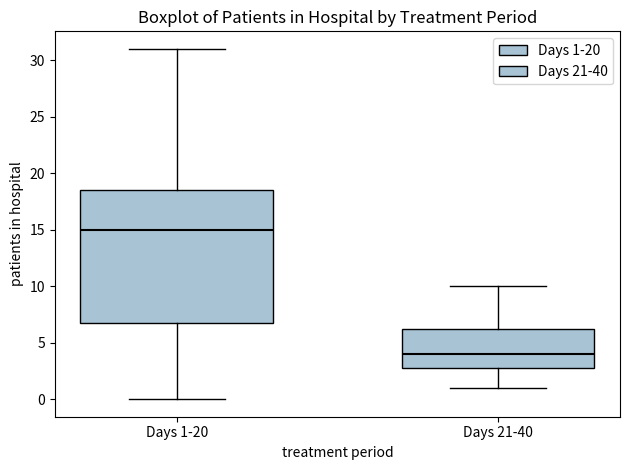

Reading left to right, read every box against the y-axis: the position of its median line, the range the box covers, and the ends of its whiskers. The values are not printed on the chart, so give them approximately, as read against the axis.

Days 1-20: median 15.0, box 7.0 to 18.5, whiskers 0.0 to 31.0
Days 21-40: median 4.0, box 3.0 to 6.5, whiskers 1.0 to 10.0